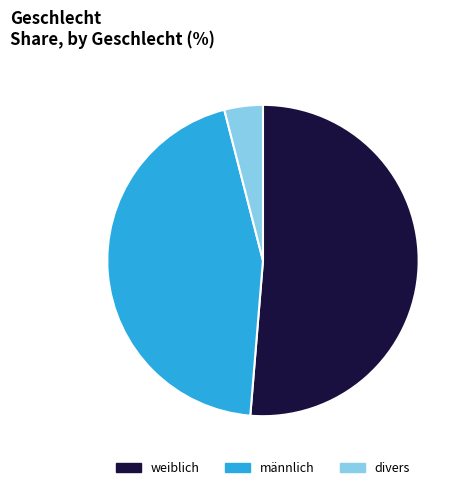

The divers slice represents 4% of the pie. True or false?

True